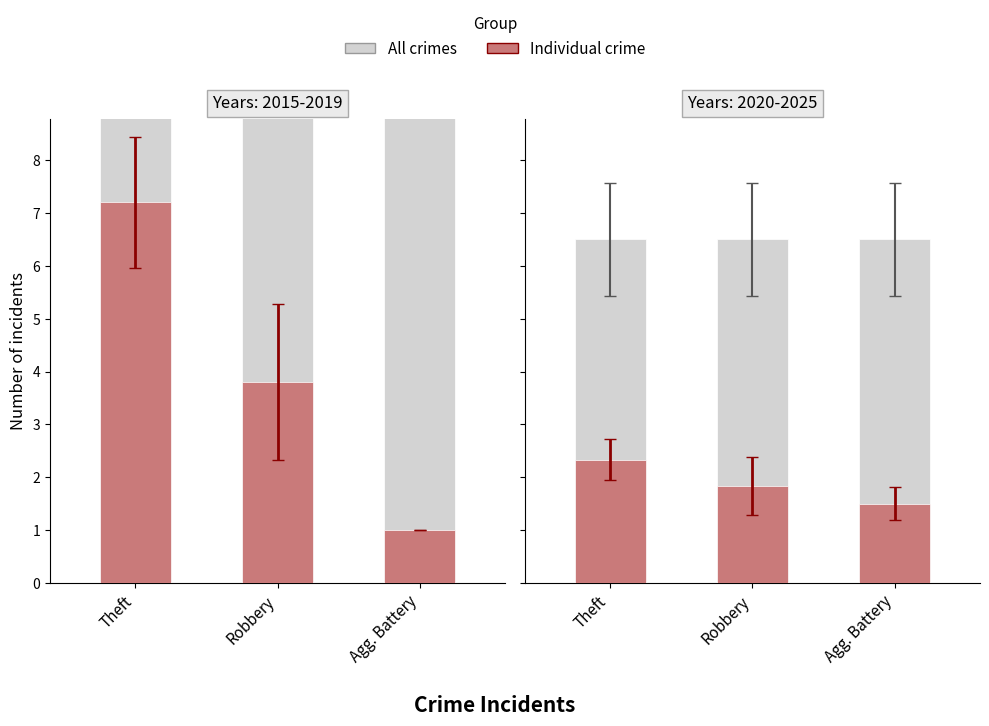

Which series changed the most between Theft and Agg. Battery?

Individual crime